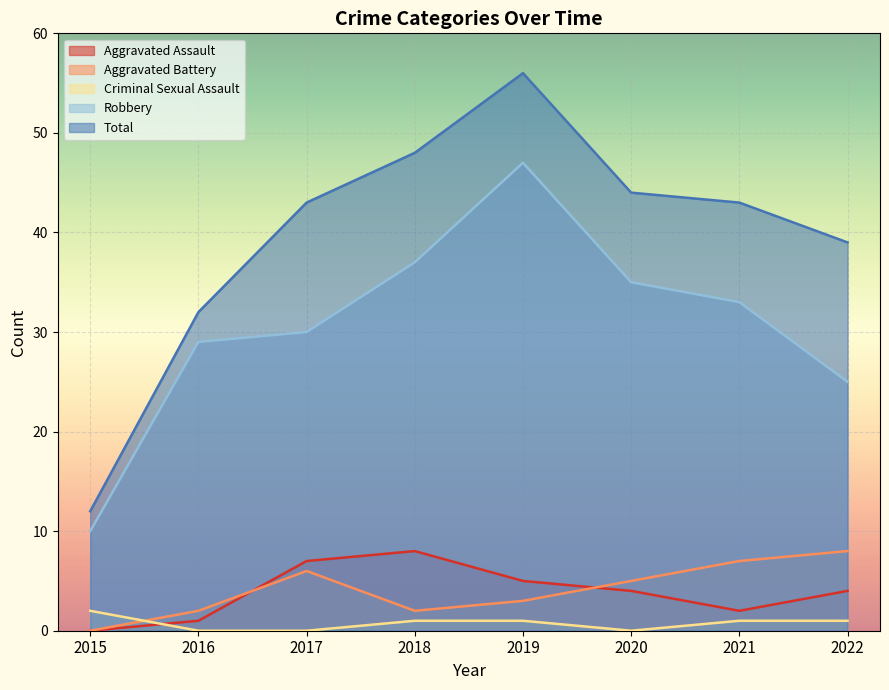

What is the total value across all series at 2018?

96